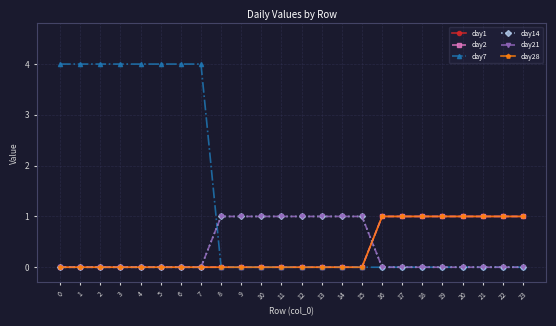

Rank the series at 23 from lowest to highest value.

day7, day14, day21, day1, day2, day28